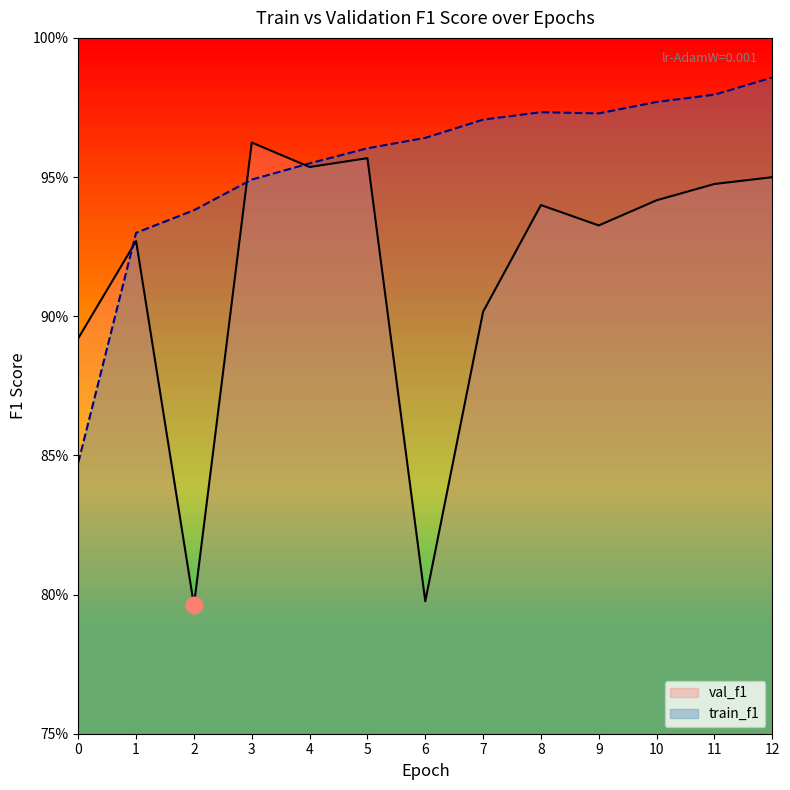

What is the value of the train_f1 point at the 4th from the left?

0.9